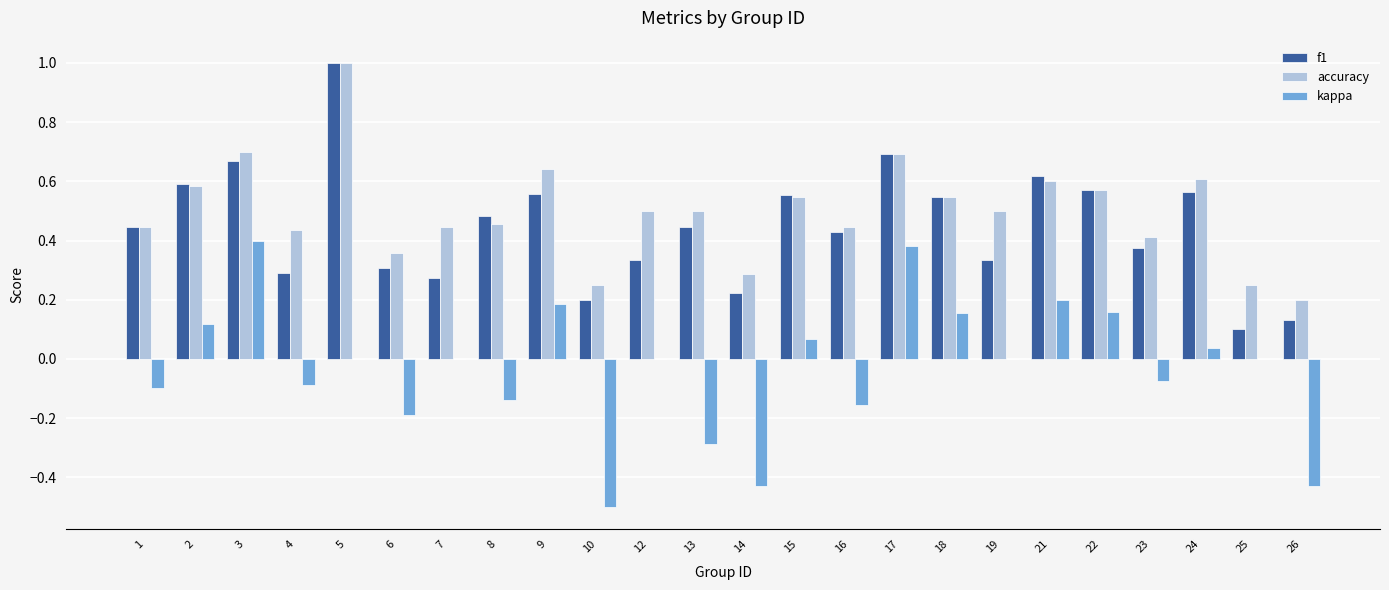

What is the greatest value displayed?

1.0